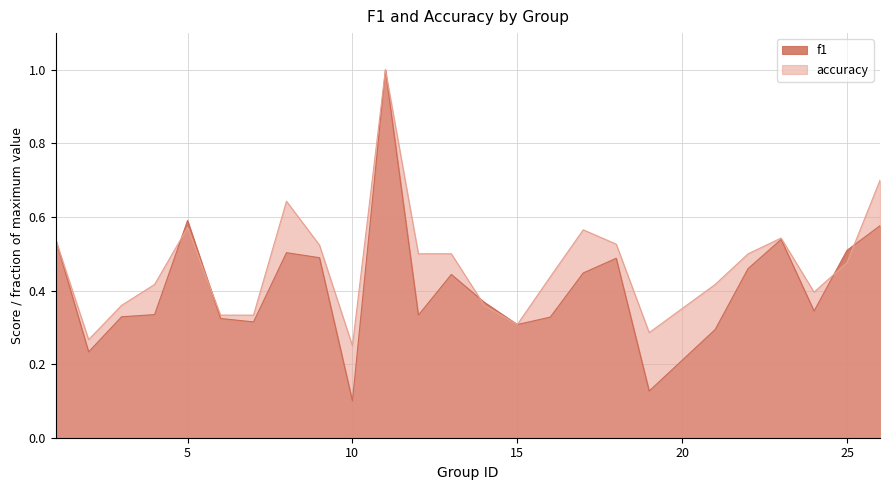

What is the average value of the f1 series?

0.4